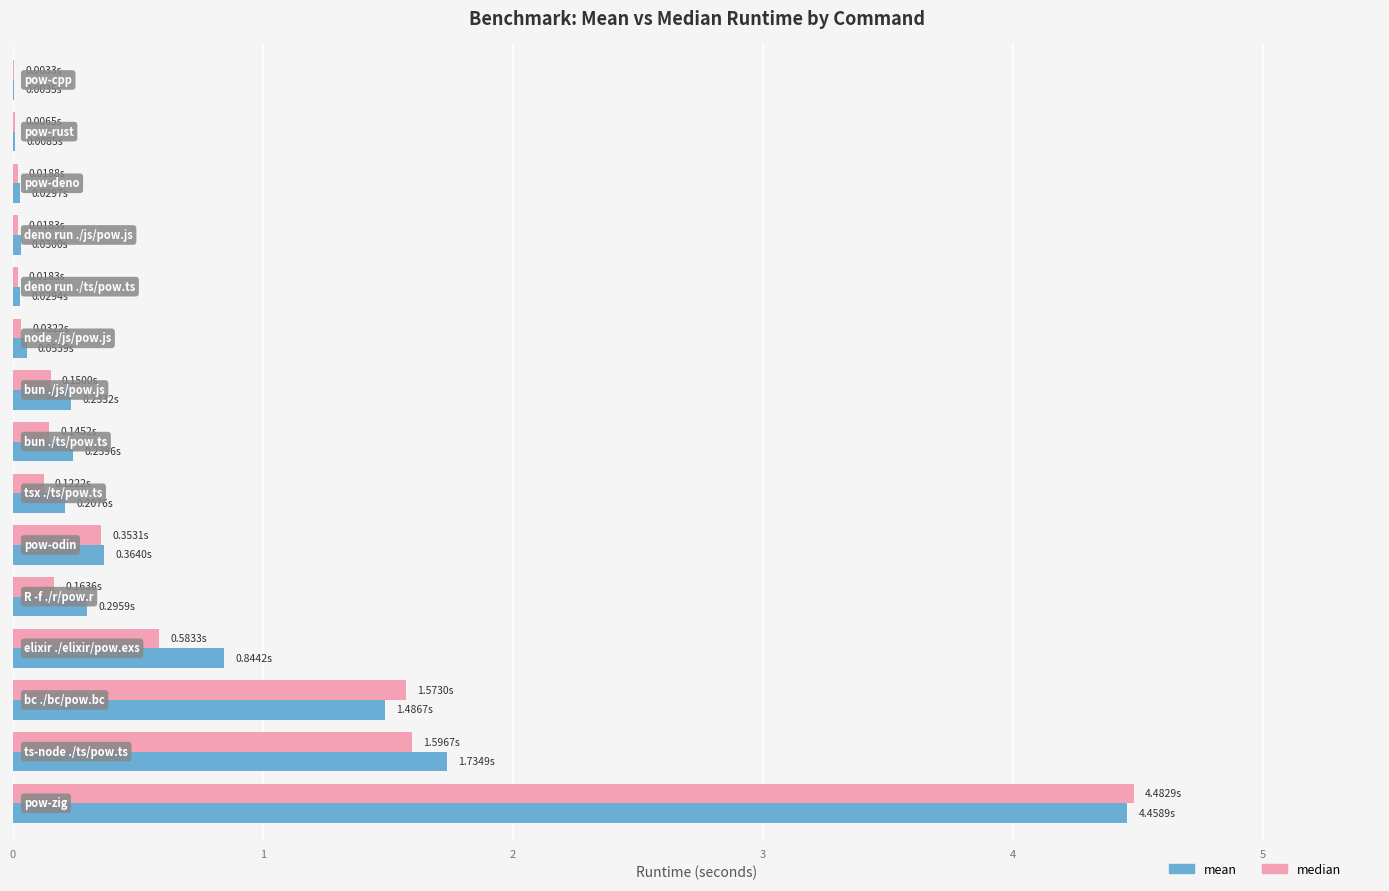

How many series are shown in this chart?

2